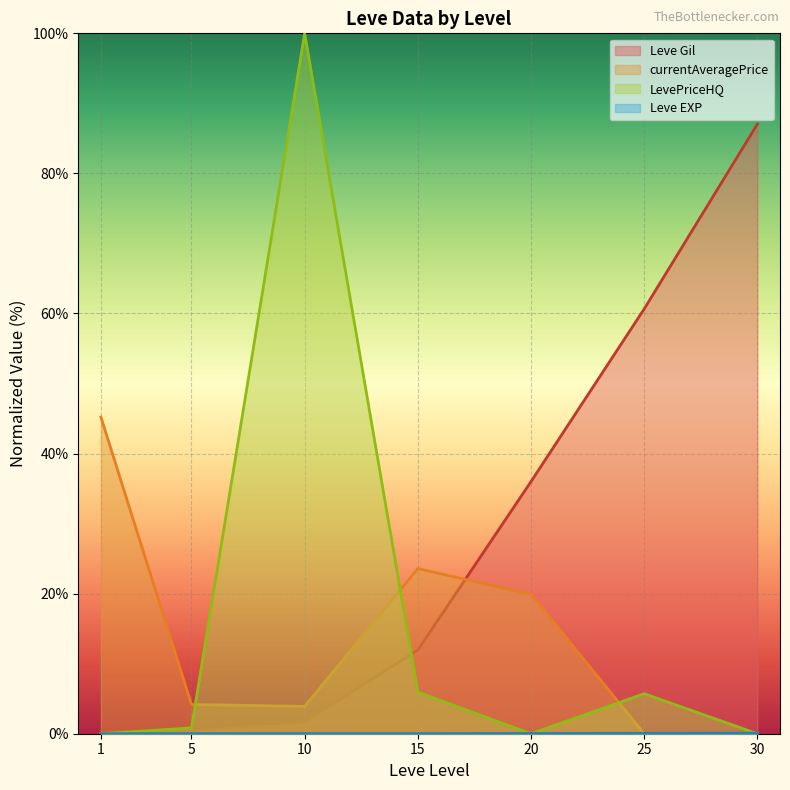

Reading left to right, what are all the values shown in this chart?

Leve Gil: 0.3	0.4	1.7	11.9	36.0	60.7	87.0
Leve EXP: 0.0	0.0	0.0	0.0	0.0	0.1	0.1
currentAveragePrice: 45.2	4.2	3.9	23.6	19.9	0.0	0.1
LevePriceHQ: 0.0	0.8	100.0	5.9	0.0	5.7	0.0